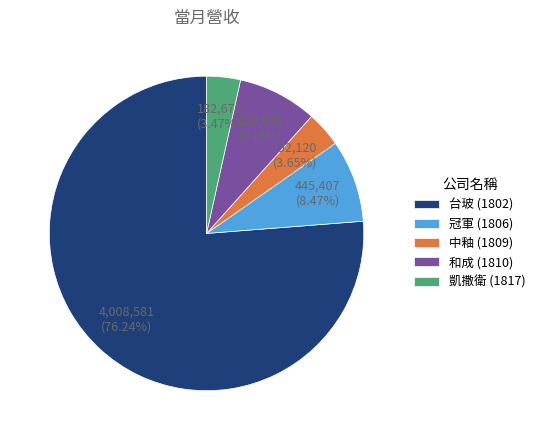

What portion of the pie excludes 台玻 (1802)?

23.8%